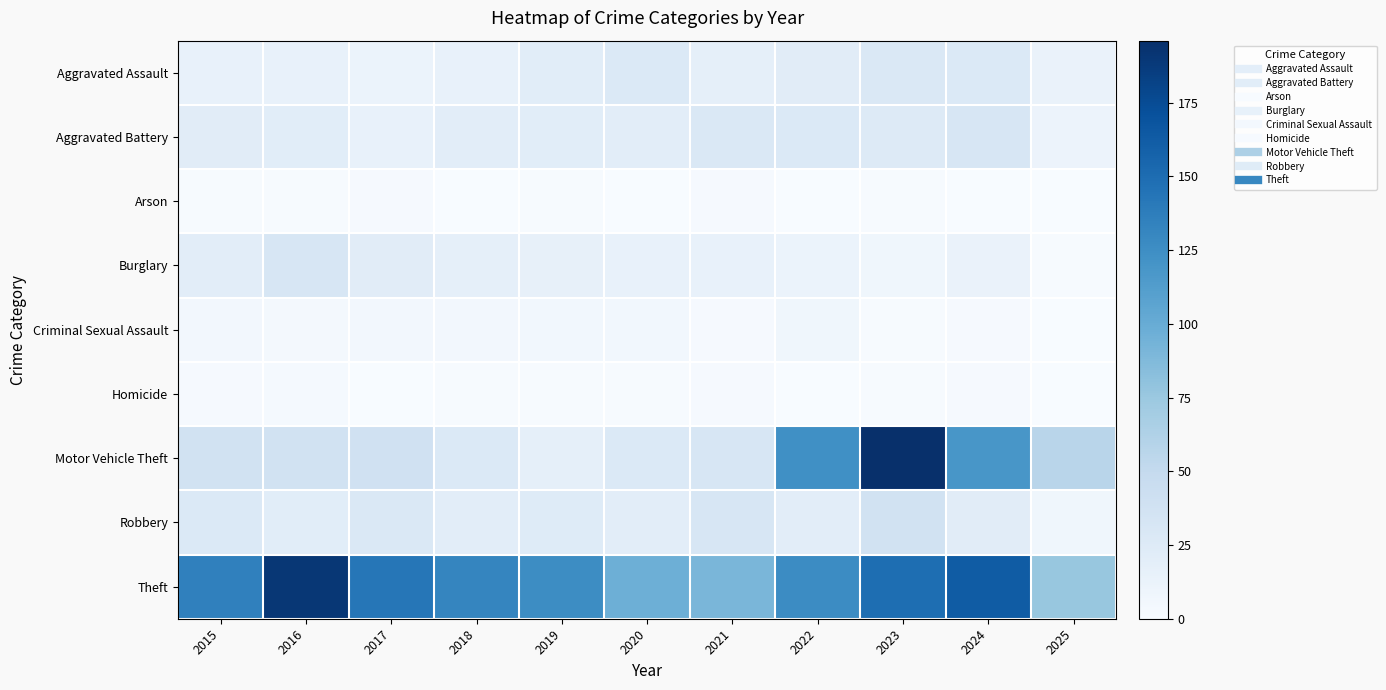

Rank the series by their maximum value, from lowest to highest.

Arson, Homicide, Criminal Sexual Assault, Aggravated Assault, Aggravated Battery, Burglary, Robbery, Theft, Motor Vehicle Theft